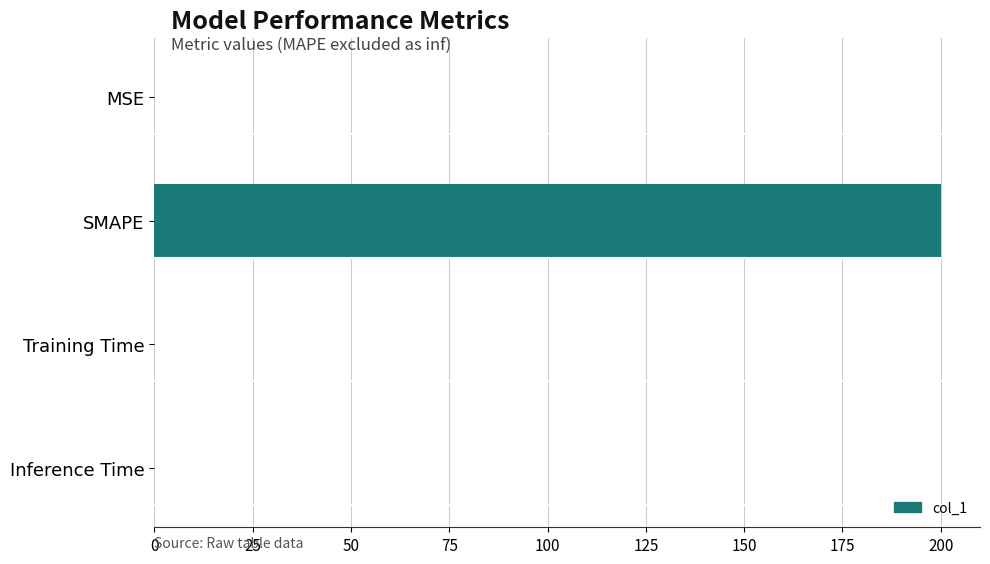

Is it true that the value at SMAPE is 301.7?

False